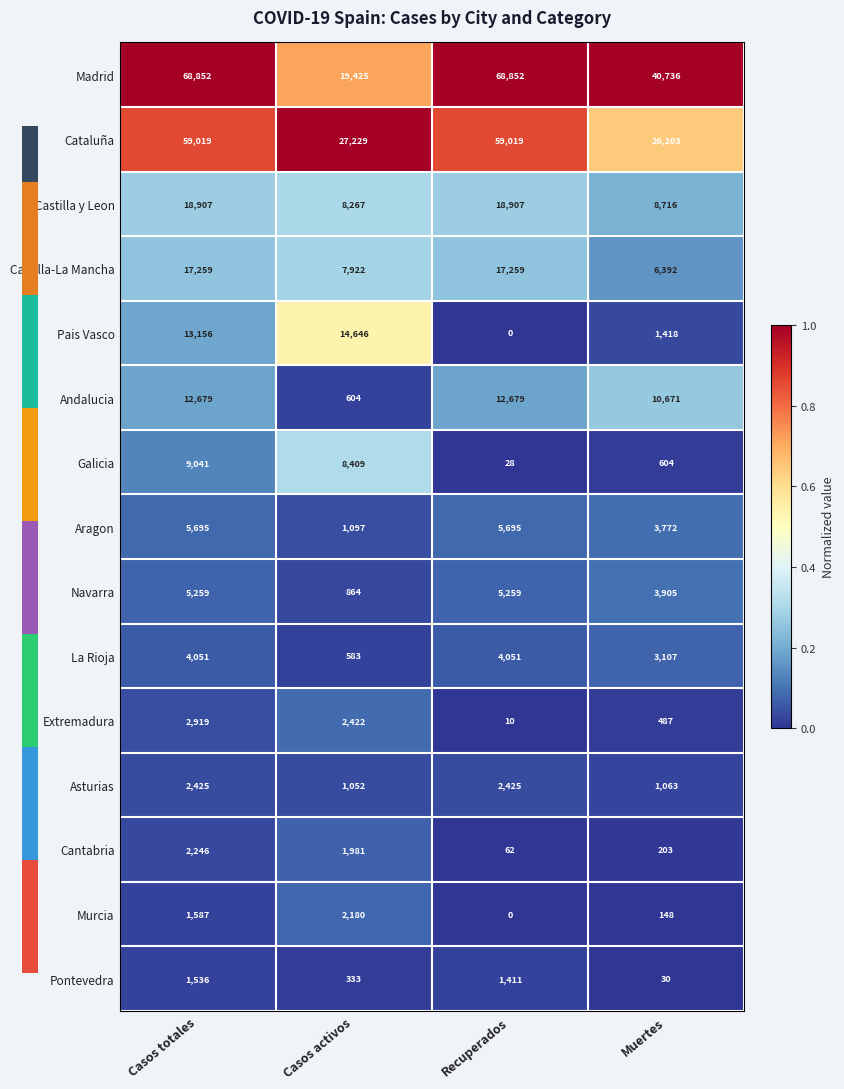

What is the spread (max minus min) of values at Casos totales?

67316